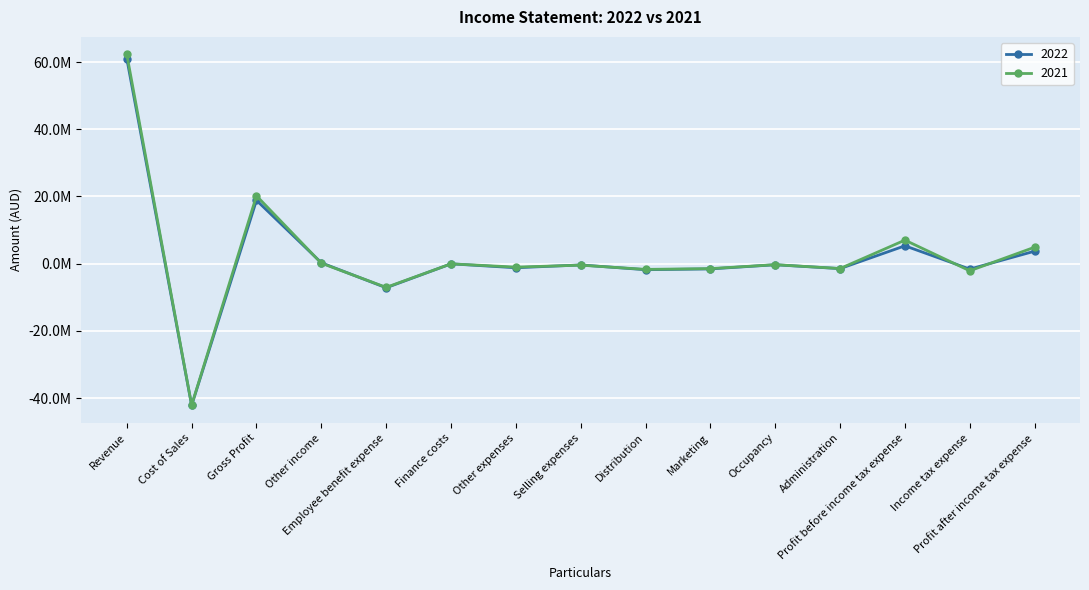

Which category has the lowest value across all series?

Cost of Sales